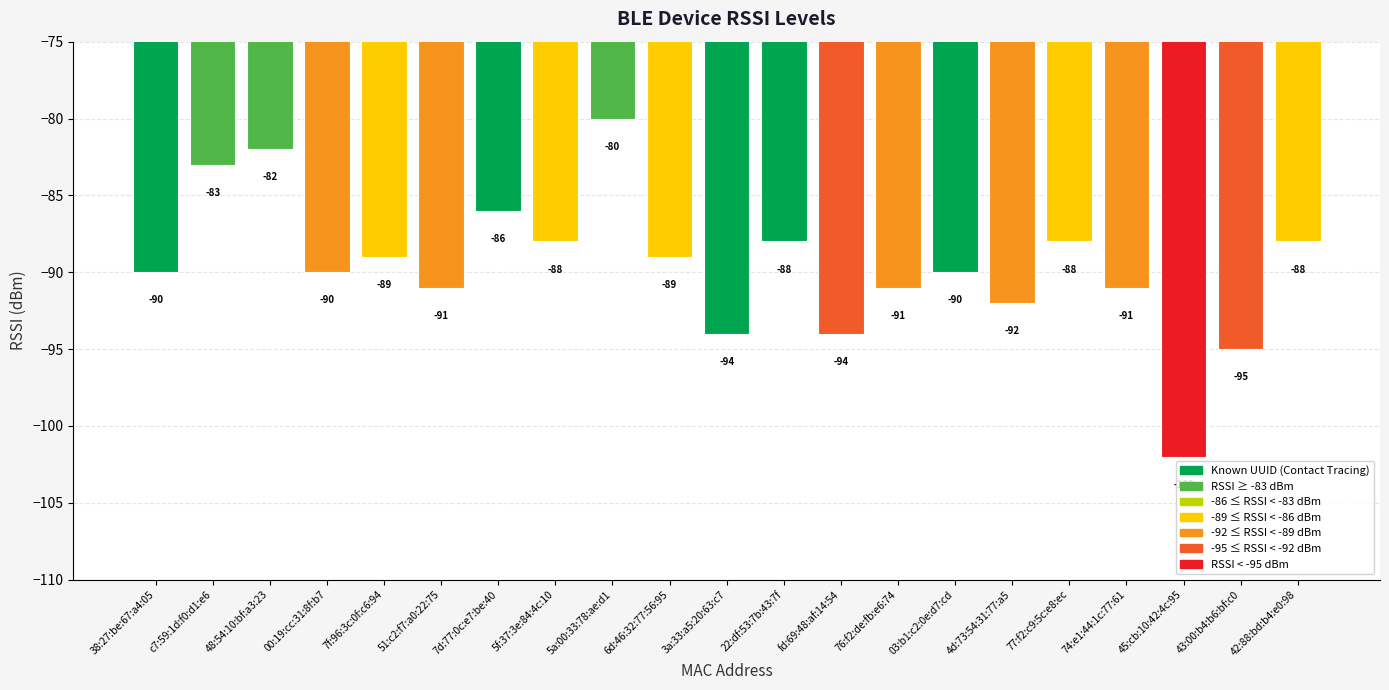

Are the bars horizontal?

No